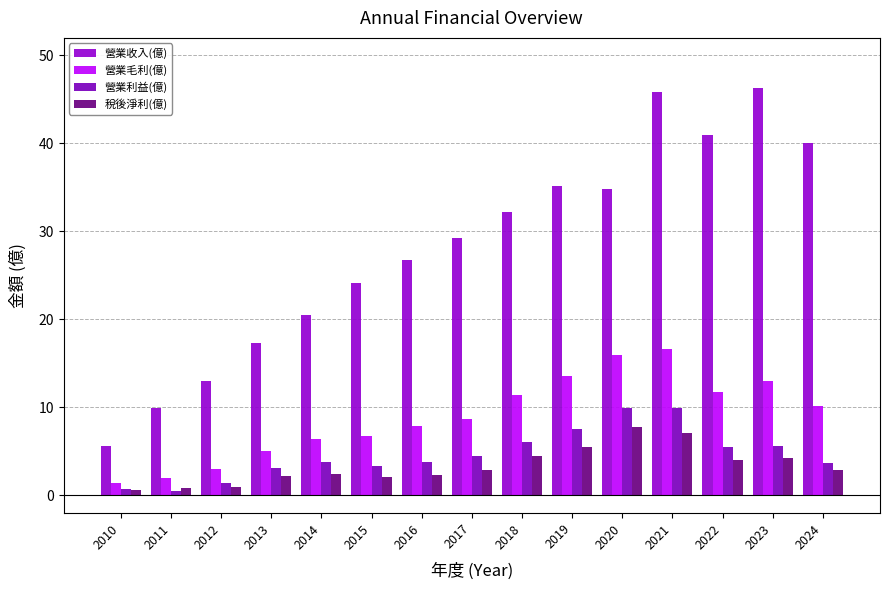

What are all the series names shown in the legend?

營業收入(億), 營業毛利(億), 營業利益(億), 稅後淨利(億)